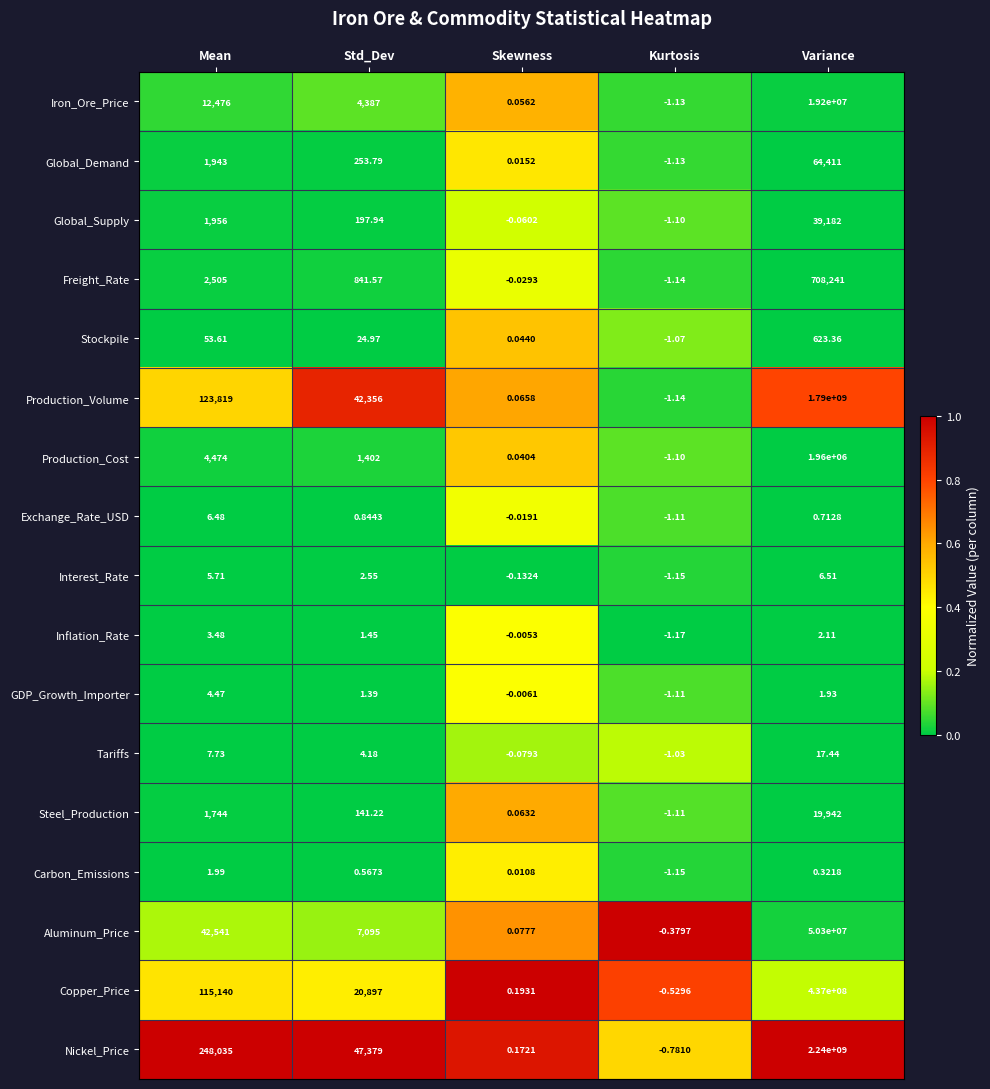

Is the value of Copper_Price at Skewness greater than the value of Inflation_Rate at Mean?

No